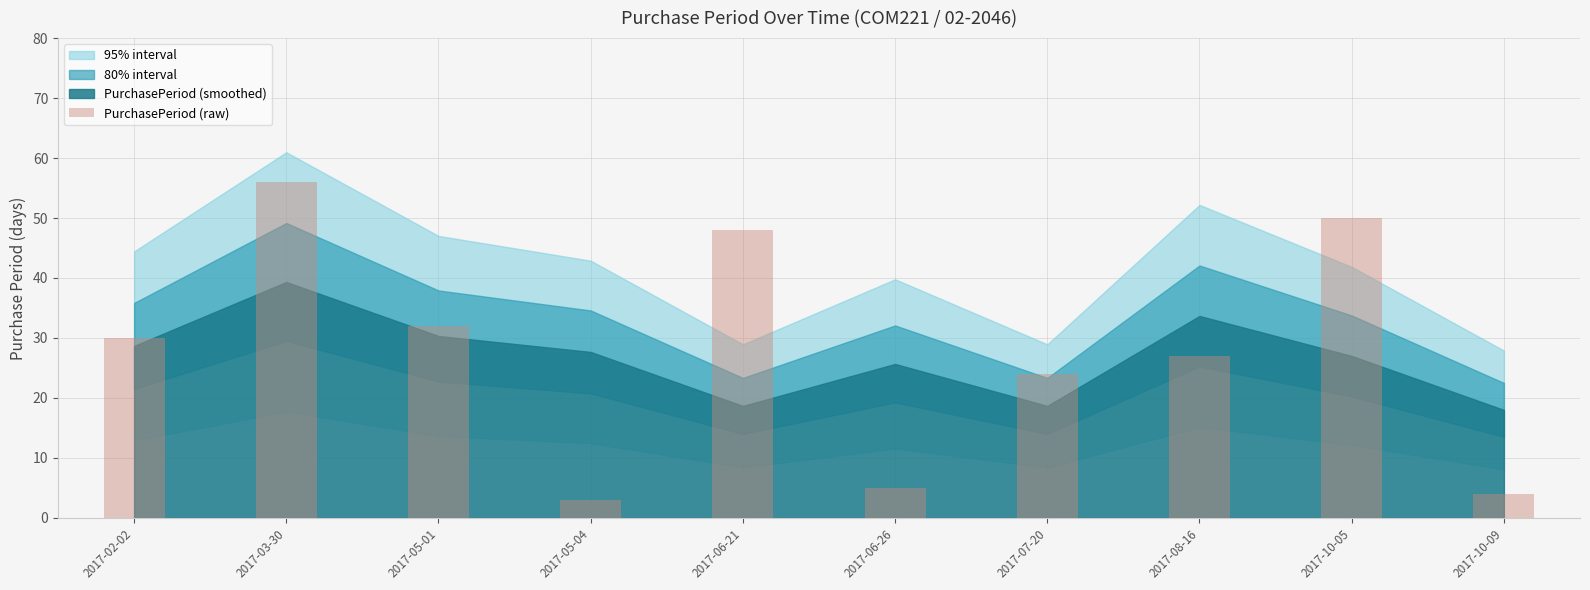

List the labels in order of value, largest first.

2017-03-30, 2017-10-05, 2017-06-21, 2017-05-01, 2017-02-02, 2017-08-16, 2017-07-20, 2017-06-26, 2017-10-09, 2017-05-04